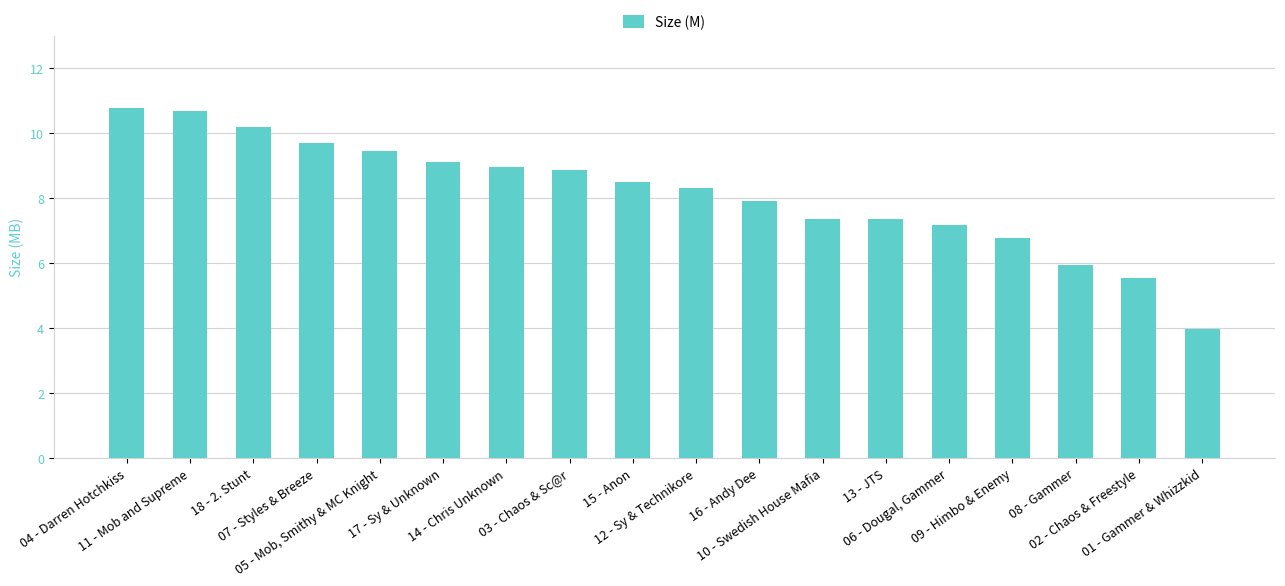

What is the difference between the values at 16 - Andy Dee and 14 - Chris Unknown?

1.0